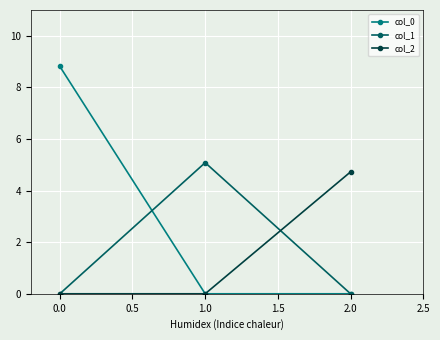

Does the chart display data point markers on the line(s)?

Yes